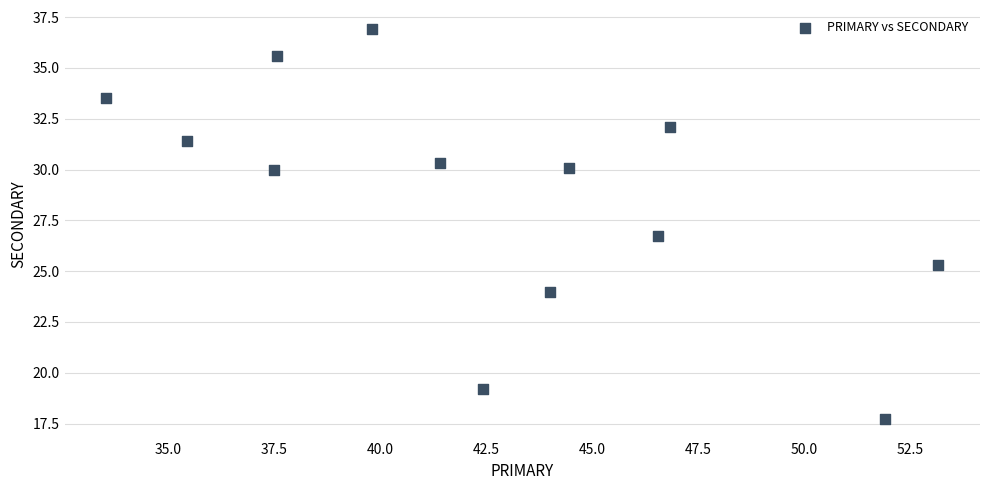

What is the range of X values (max minus min)?

19.6